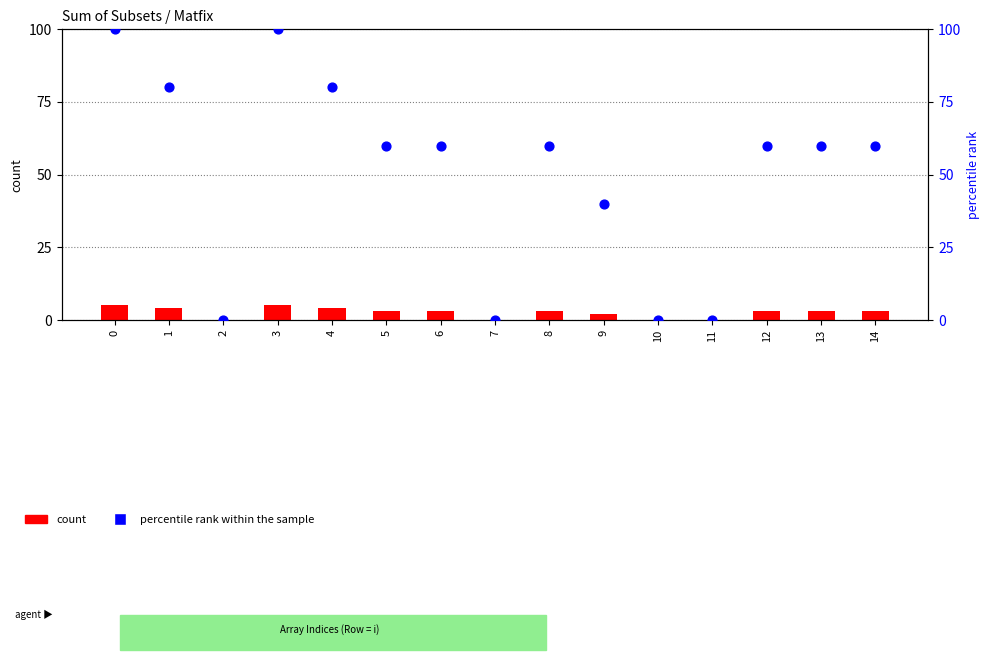

What is the total value across all series at 6?

63